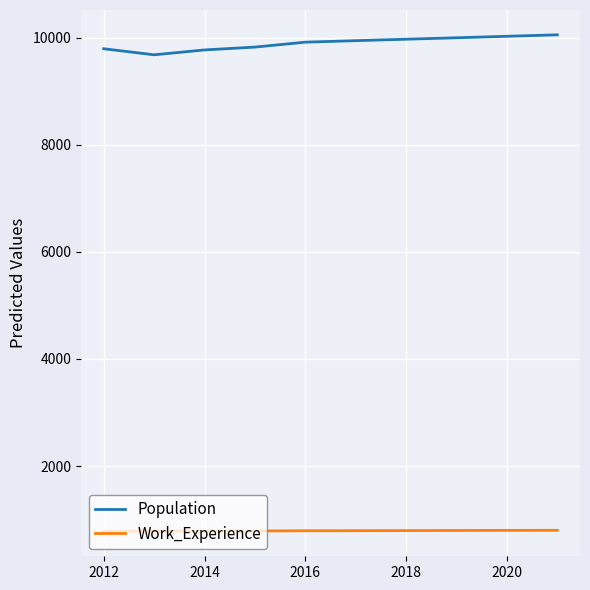

Which series has the largest range (max minus min)?

Population